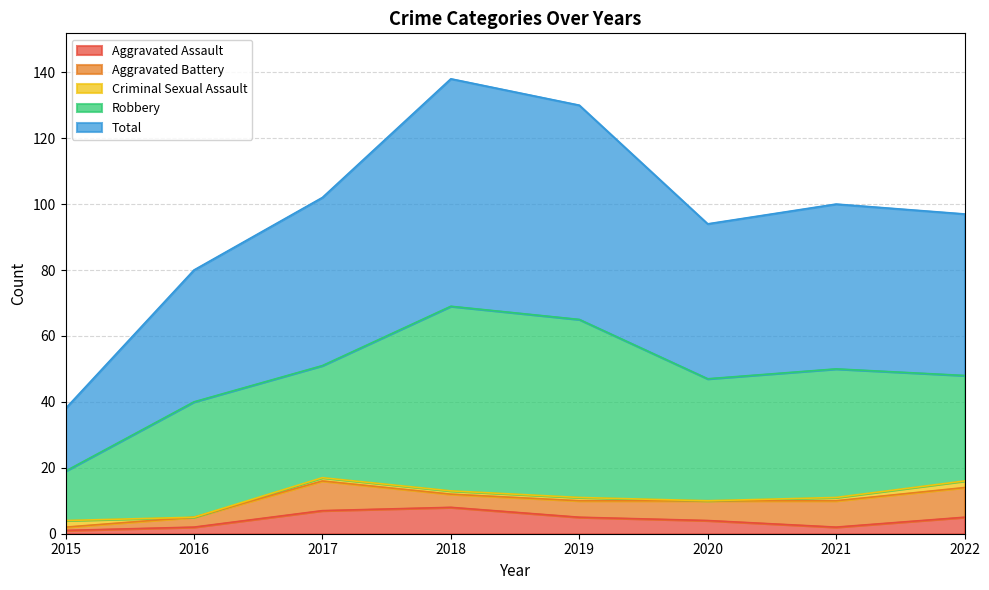

What is the difference between the second highest and second lowest values in the Aggravated Assault series?

5